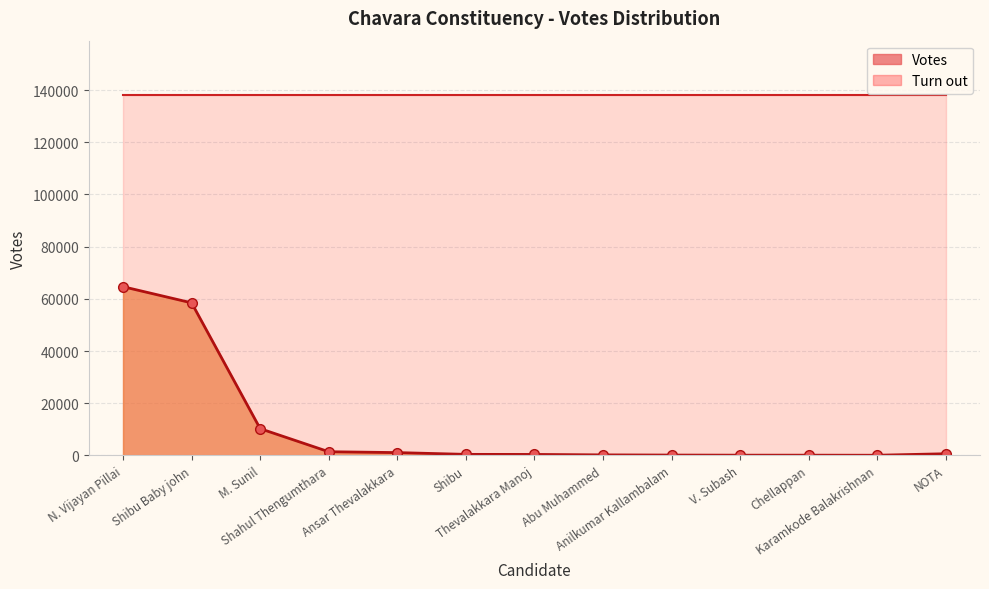

What position from the right is Shibu?

8